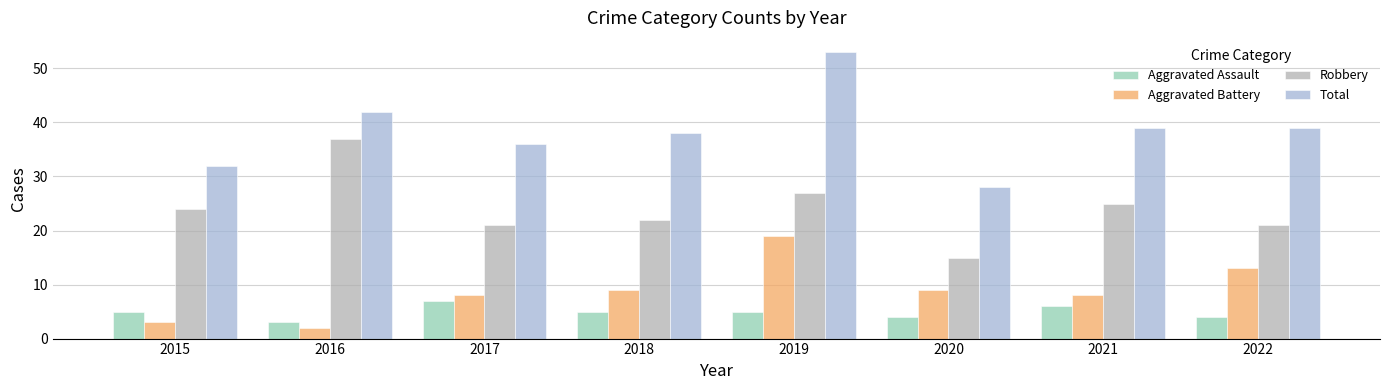

True or false: Total has a value of 92 at 2019.

False